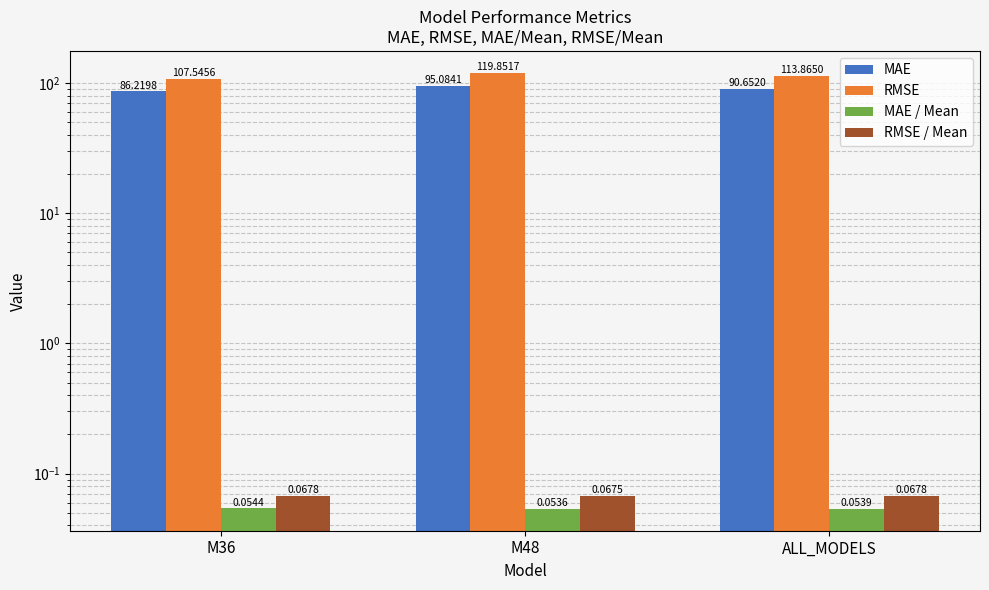

Which series has the largest total across all categories?

RMSE